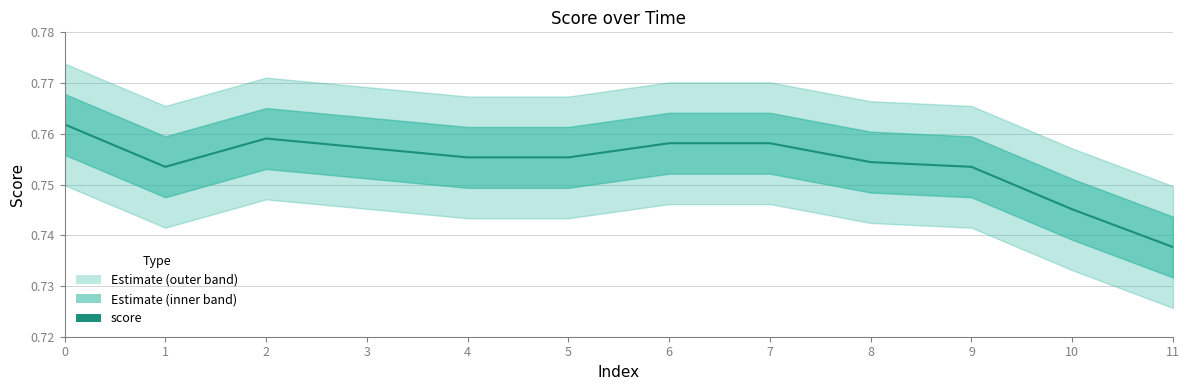

List the labels in order of value, smallest first.

11, 10, 1, 9, 8, 4, 5, 3, 6, 7, 2, 0